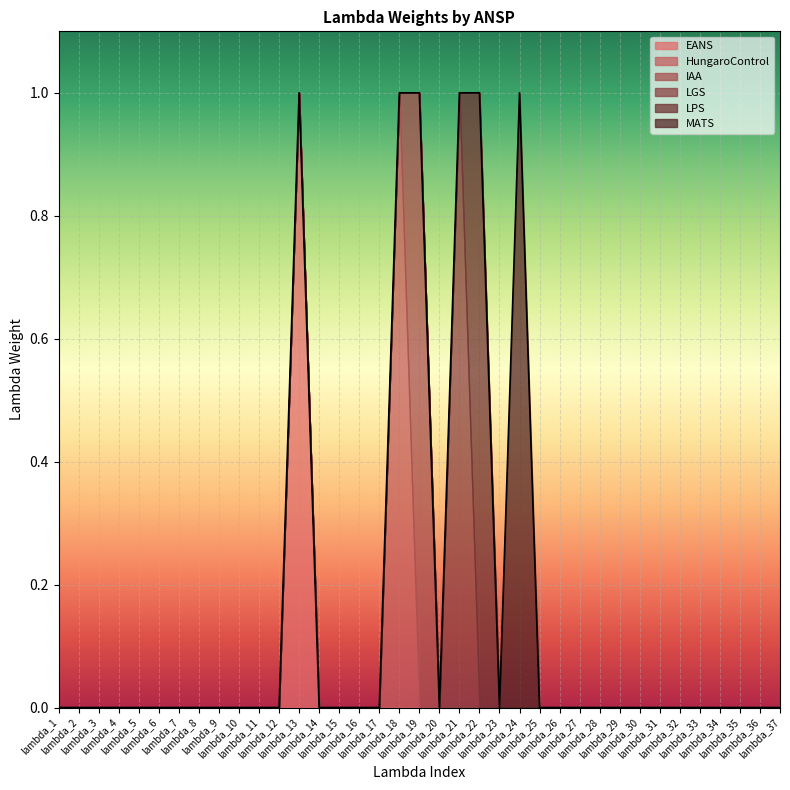

What is the highest value of the EANS series?

1